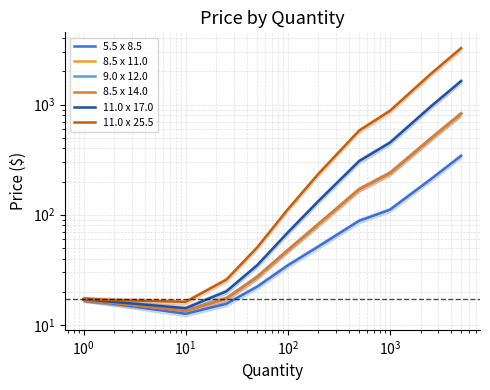

How many categories are shown in the chart?

10